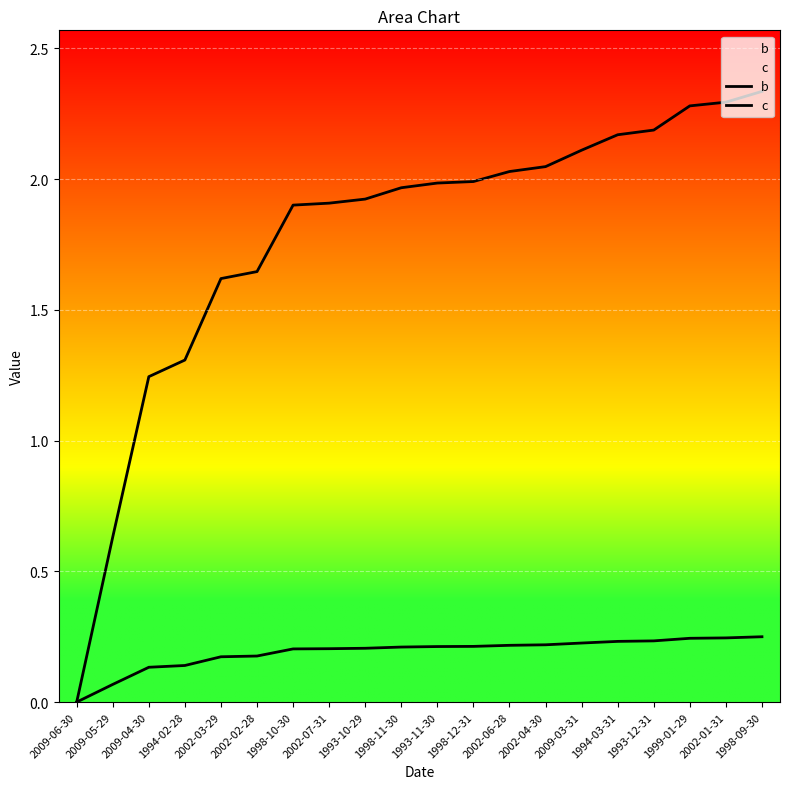

List the labels in order of c value, largest first.

1998-09-30, 2002-01-31, 1999-01-29, 1993-12-31, 1994-03-31, 2009-03-31, 2002-04-30, 2002-06-28, 1998-12-31, 1993-11-30, 1998-11-30, 1993-10-29, 2002-07-31, 1998-10-30, 2002-02-28, 2002-03-29, 1994-02-28, 2009-04-30, 2009-05-29, 2009-06-30